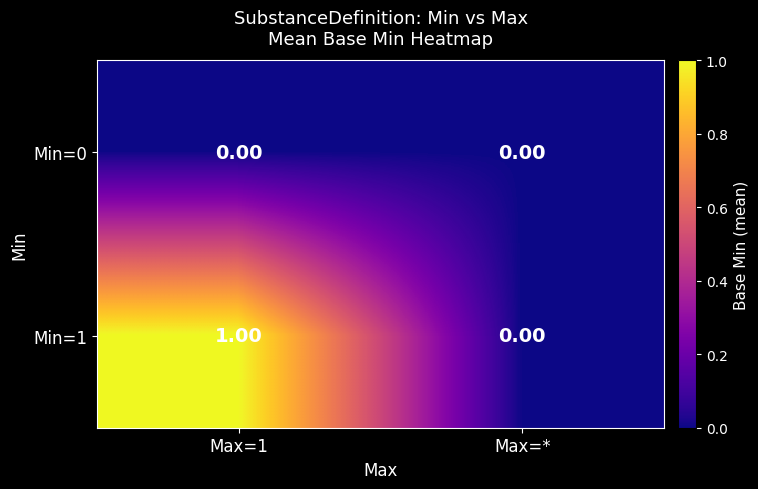

Which category has the lowest value in the Min=1 series?

Max=*